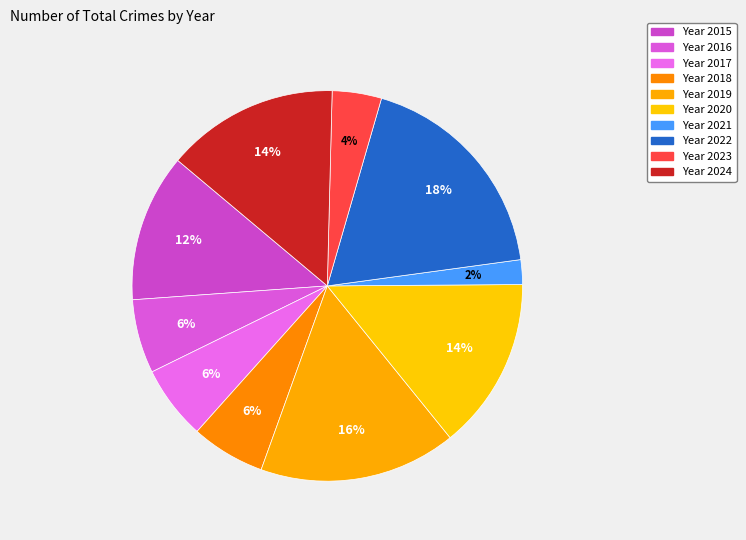

Rank the categories by value from highest to lowest.

2022, 2019, 2020, 2024, 2015, 2016, 2017, 2018, 2023, 2021